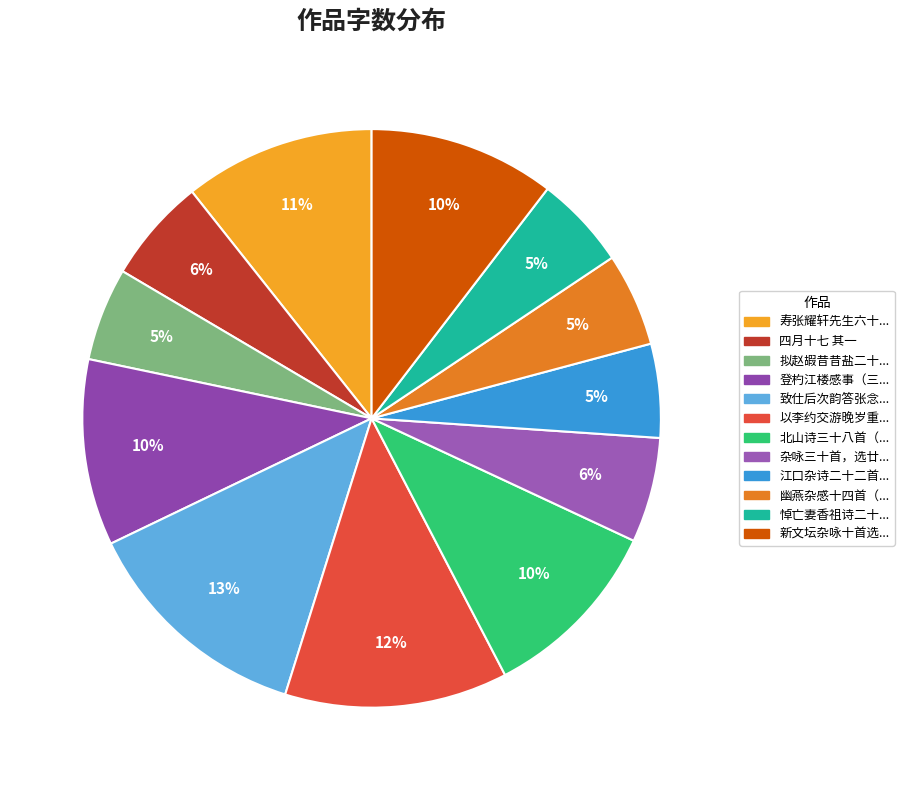

How many segments does this pie chart have?

12